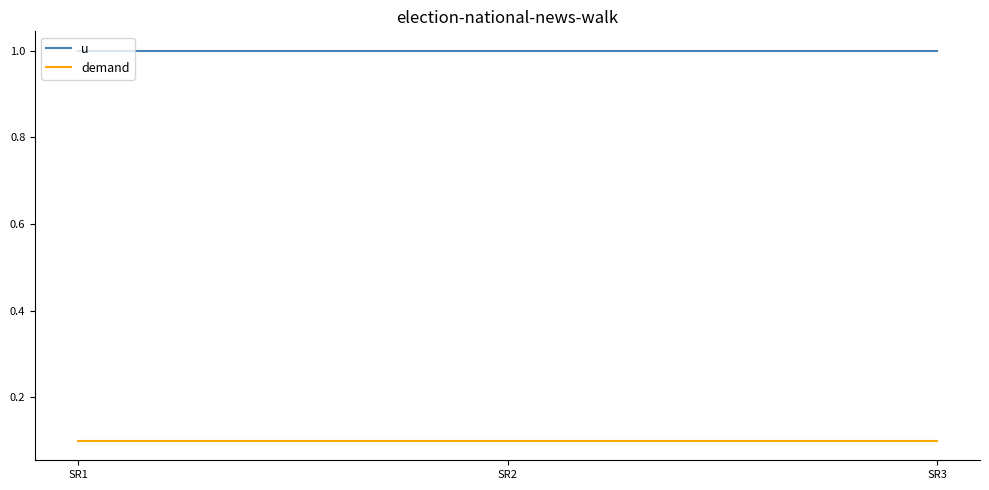

Does the chart display data point markers on the line(s)?

No